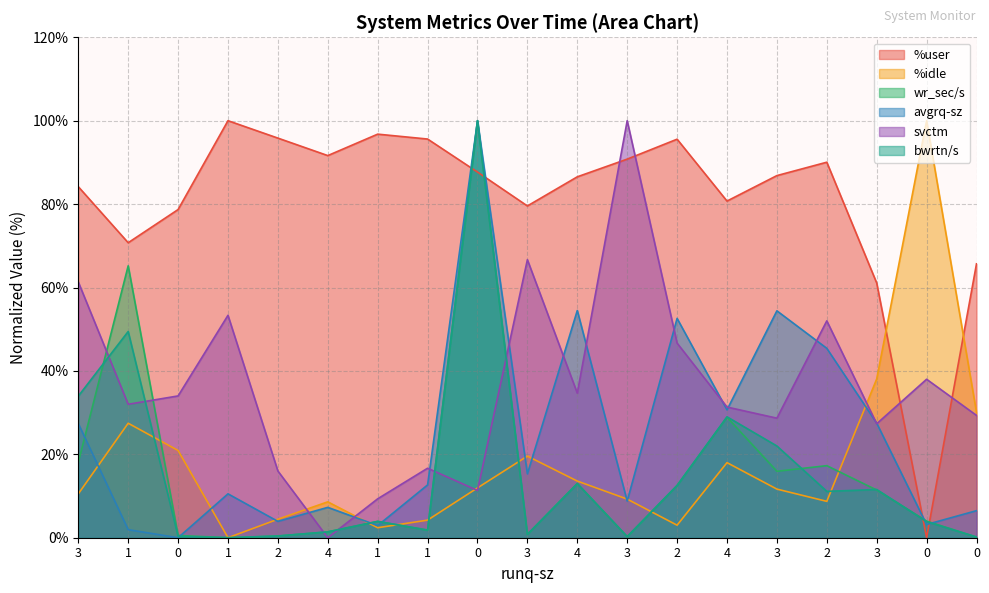

Which series has the largest total across all categories?

%user